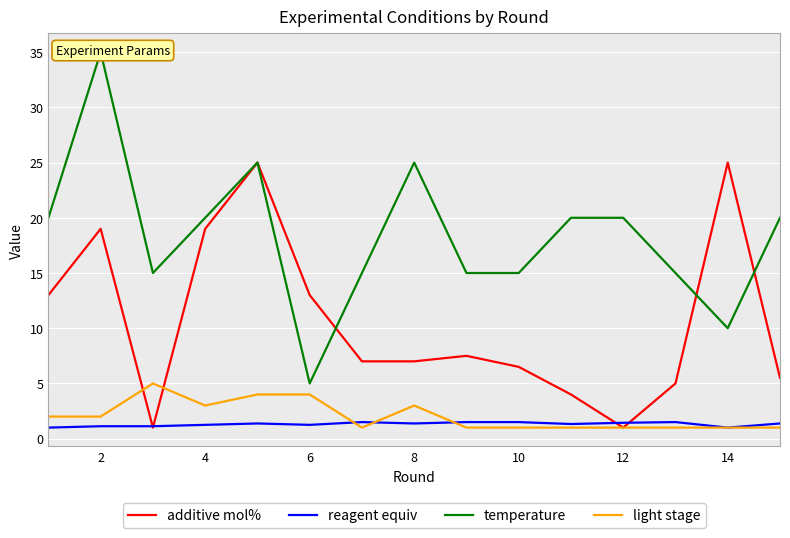

What value does the additive mol% series have at 12?

1.0